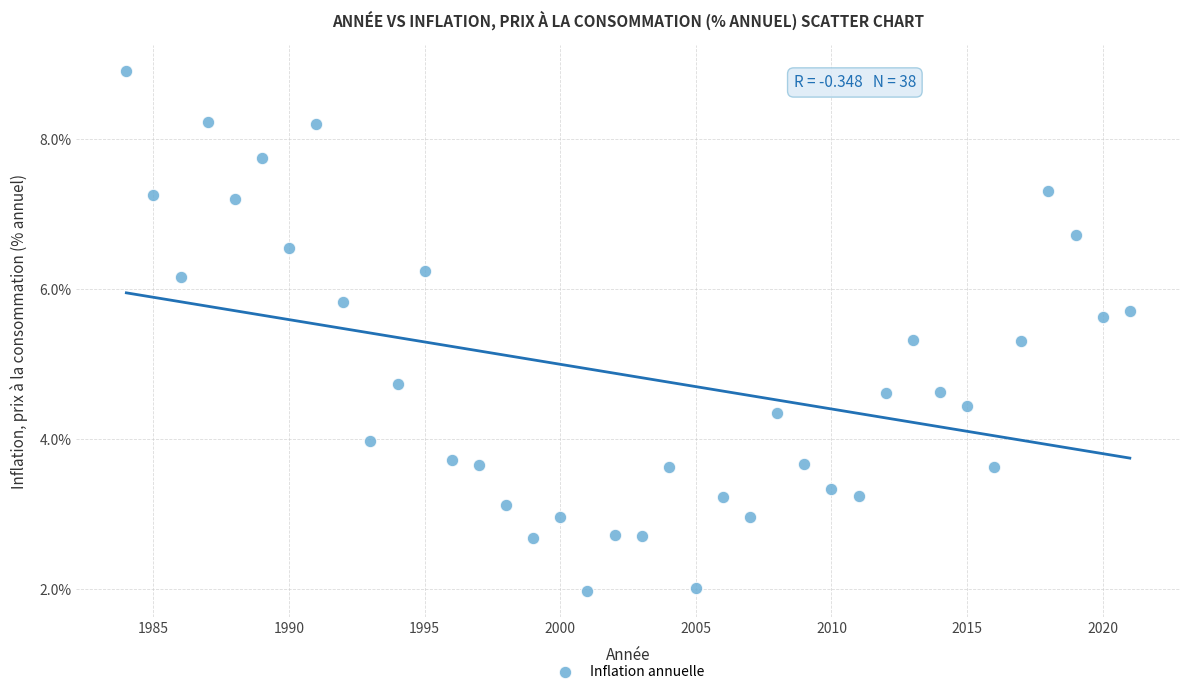

What is the range of Y values (max minus min)?

6.9